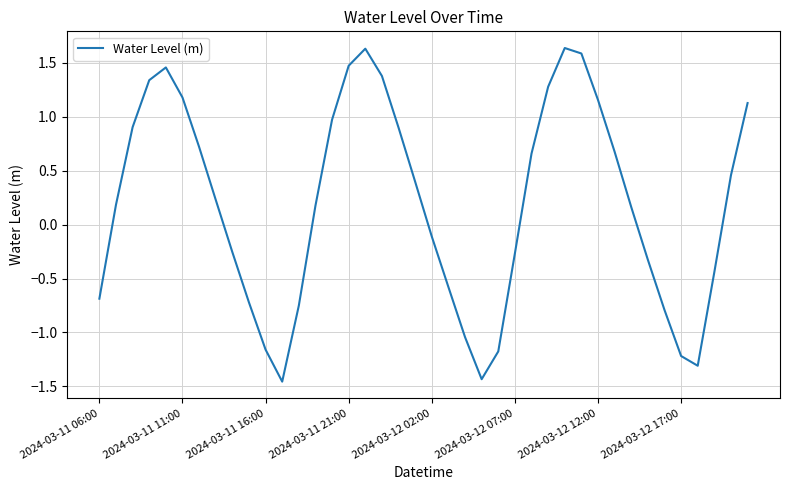

What is the difference between the maximum and minimum values?

3.1